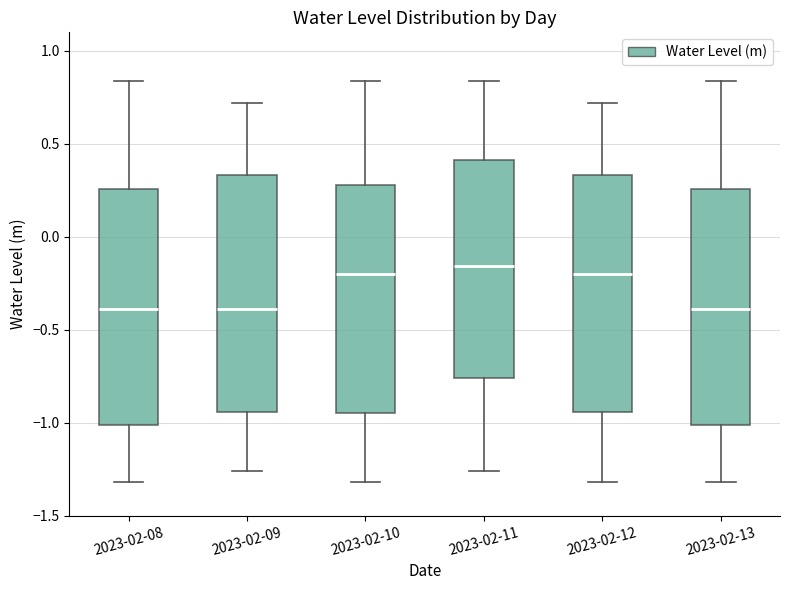

Where is the upper edge of the box for 2023-02-09 on the y-axis? The values are not printed on the chart, so give them approximately, as read against the axis.

0.35